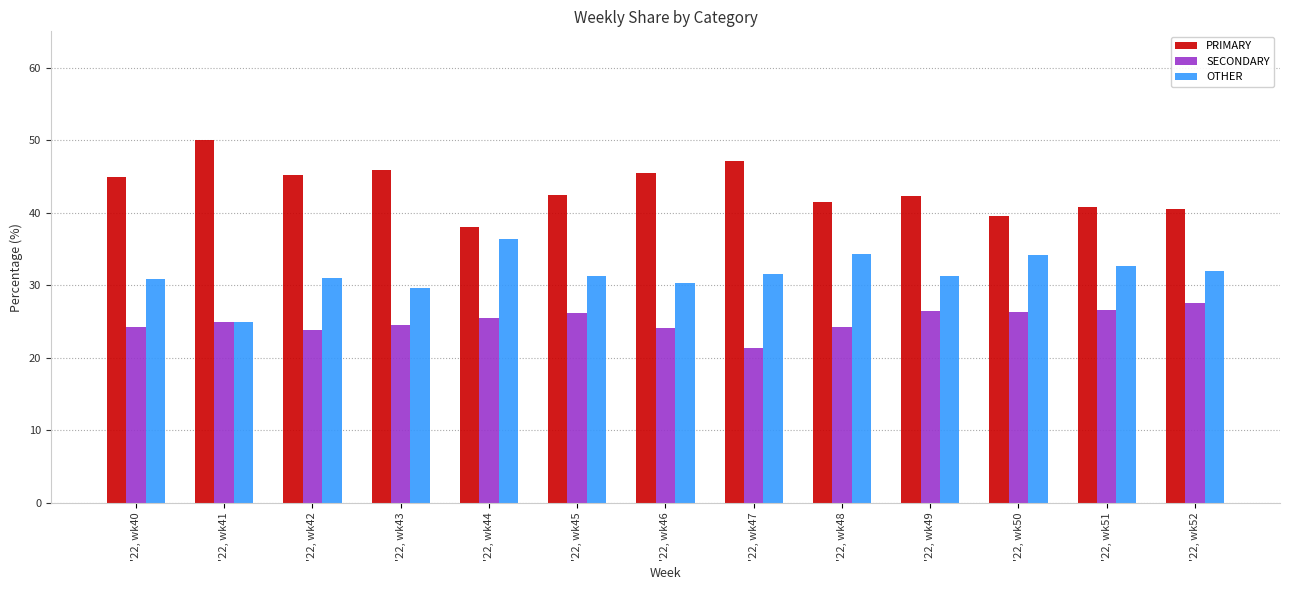

What is the lowest value of the OTHER series?

25.0